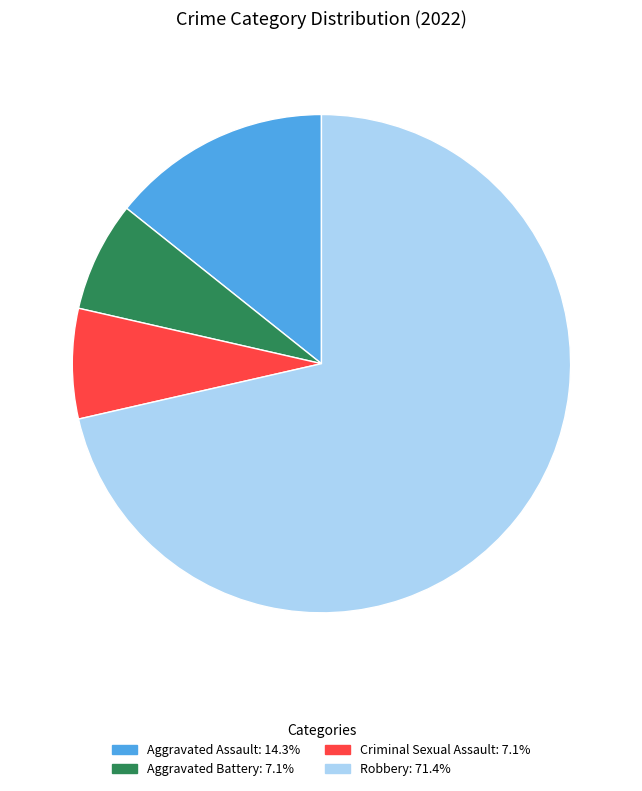

What is the largest slice in the pie chart?

Robbery